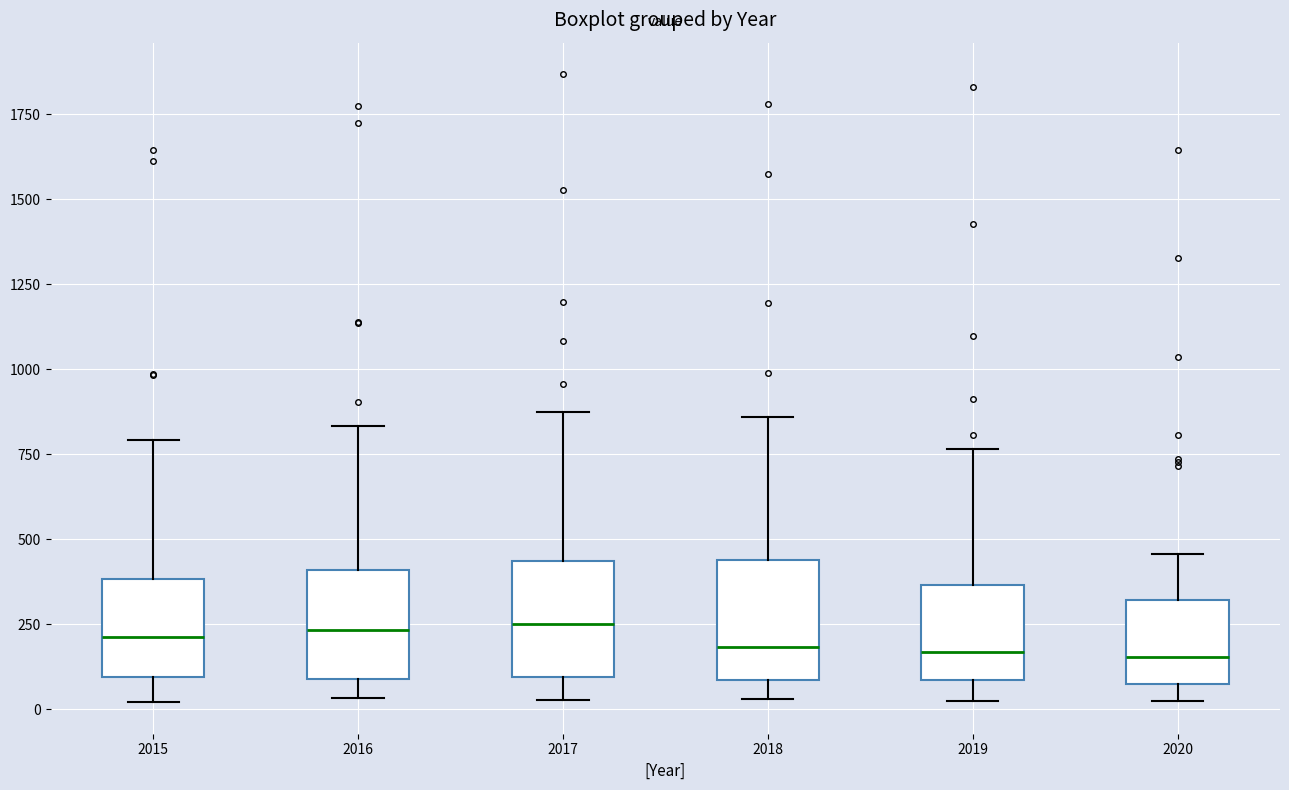

Reading left to right, read every box against the y-axis: the position of its median line, the range the box covers, and the ends of its whiskers. The values are not printed on the chart, so give them approximately, as read against the axis.

2015: median 200, box 100 to 400, whiskers 0 to 800
2016: median 250, box 100 to 400, whiskers 50 to 850
2017: median 250, box 100 to 450, whiskers 50 to 850
2018: median 200, box 100 to 450, whiskers 50 to 850
2019: median 150, box 100 to 350, whiskers 0 to 750
2020: median 150, box 100 to 300, whiskers 0 to 450